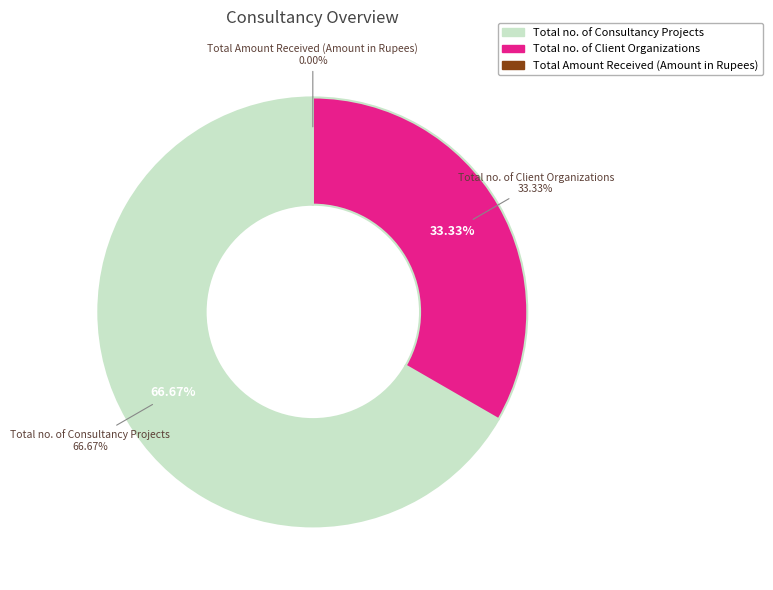

What portion of the pie excludes Total Amount Received (Amount in Rupees)?

100.0%